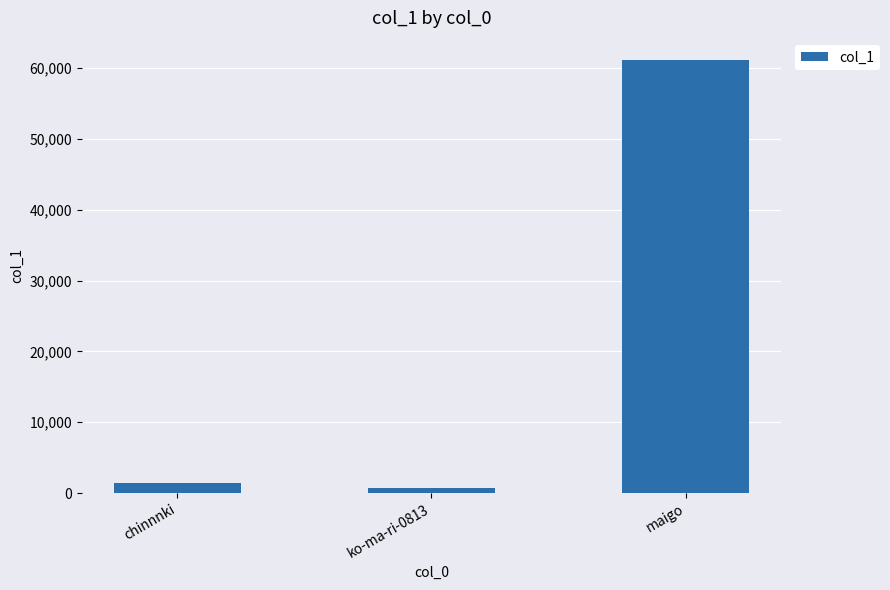

List the labels in order of value, smallest first.

ko-ma-ri-0813, chinnnki, maigo